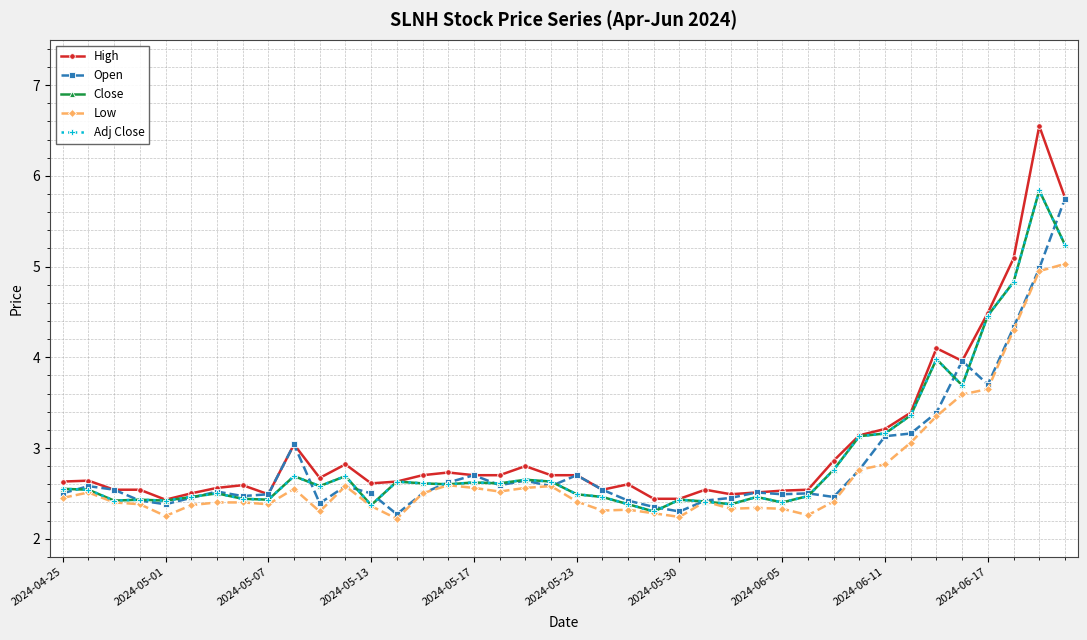

Which series has the largest range (max minus min)?

High